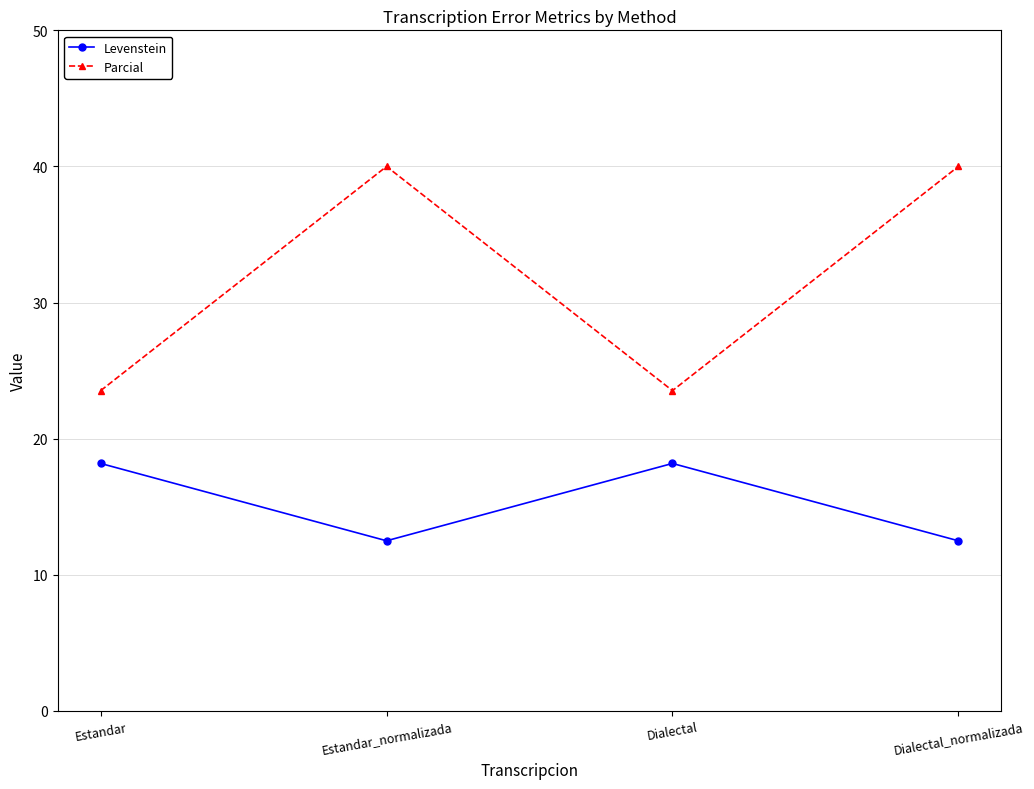

What is the difference between the maximum and minimum values in the Levenstein series?

5.7